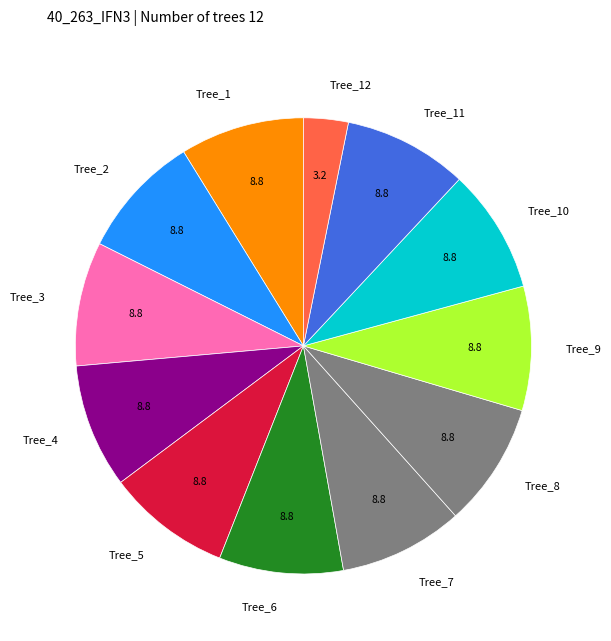

What is the ratio of the value at Tree_10 to the value at Tree_5?

1.0